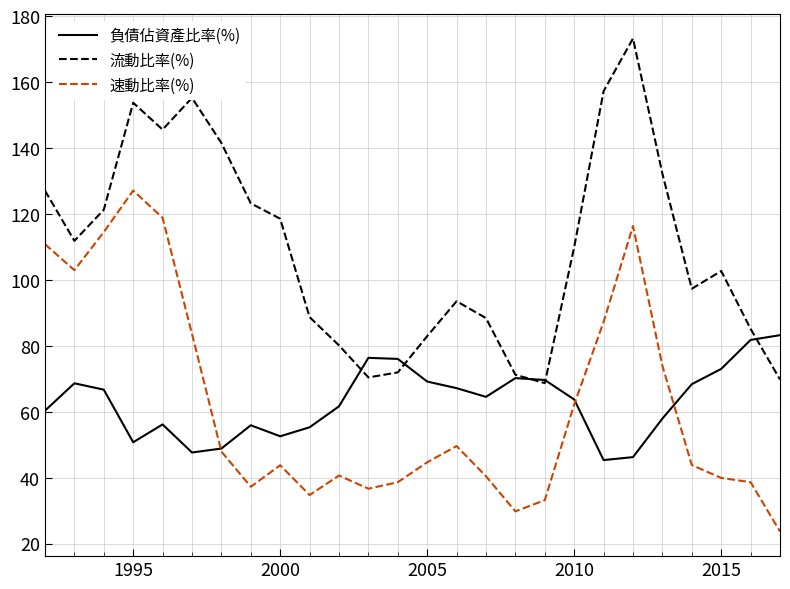

What is the lowest value of the 速動比率(%) series?

23.8